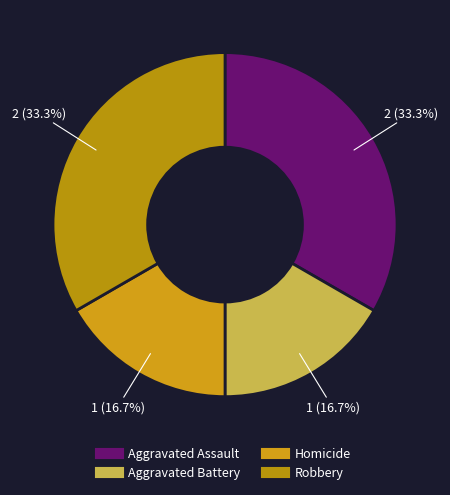

Between Homicide and Robbery, which is larger?

Robbery